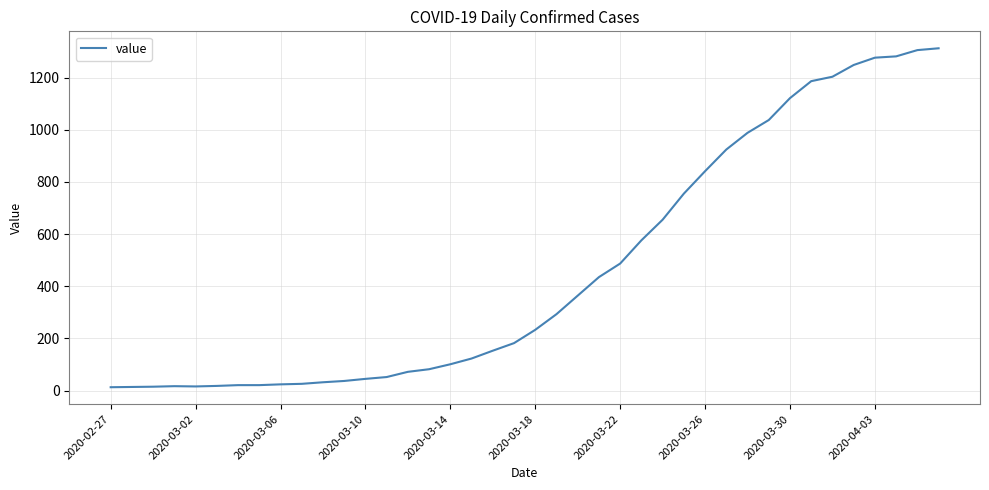

What is the difference between the maximum and minimum values?

1299